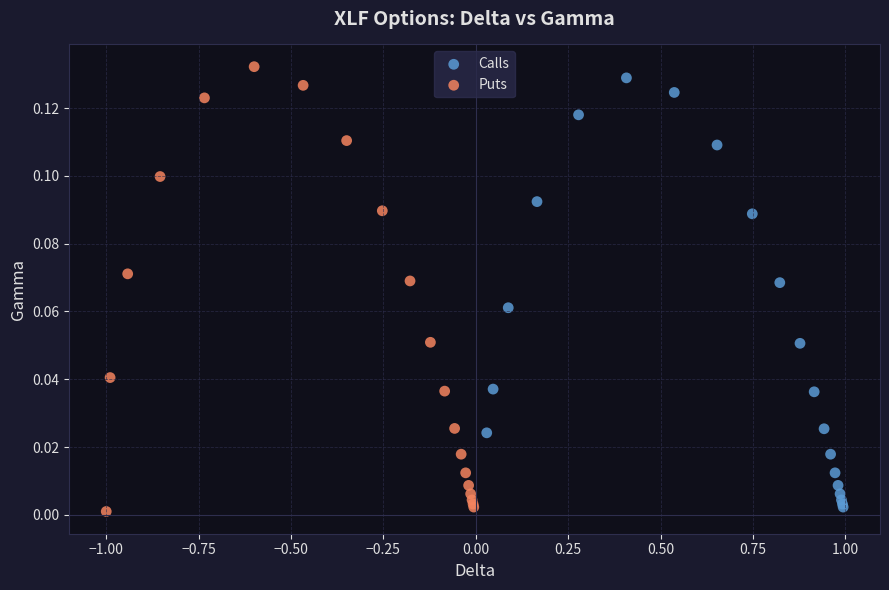

Which series has the largest Y range (max minus min)?

Puts